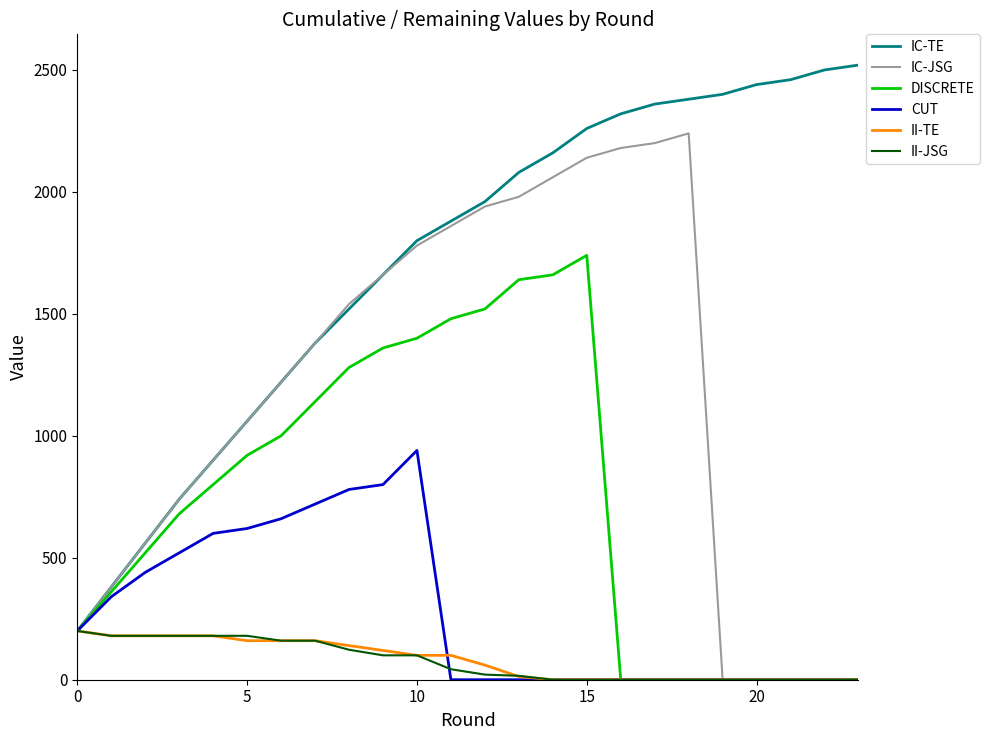

What is the maximum value shown in the chart?

2520